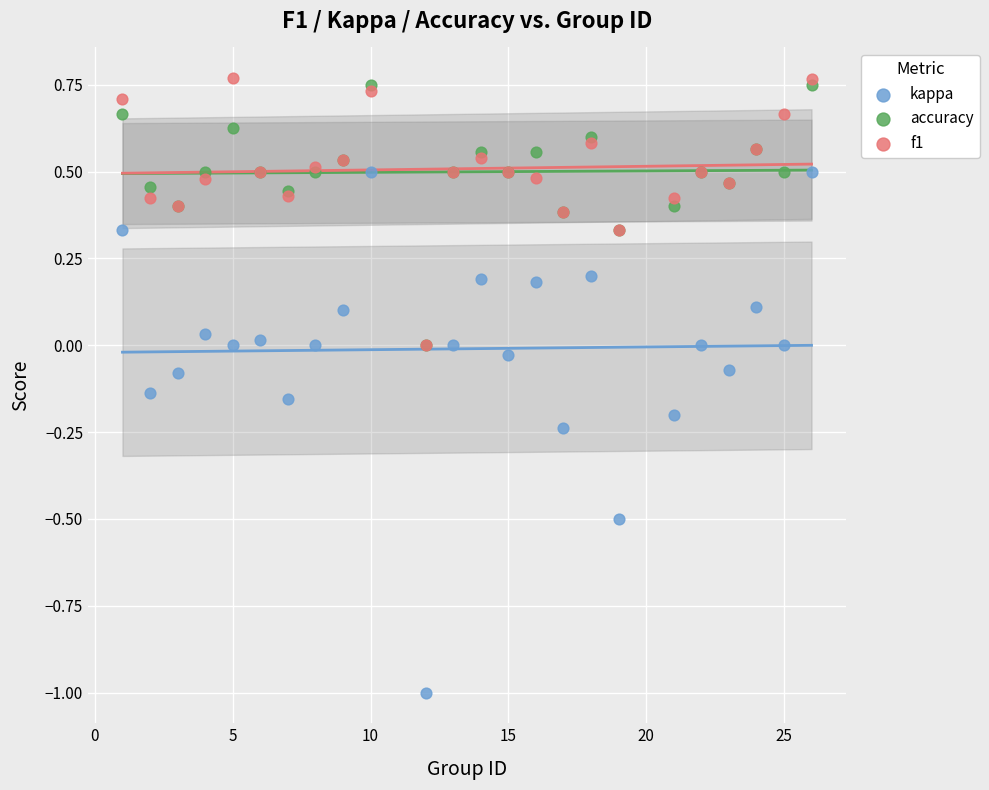

Which series contains the lowest Y value?

kappa